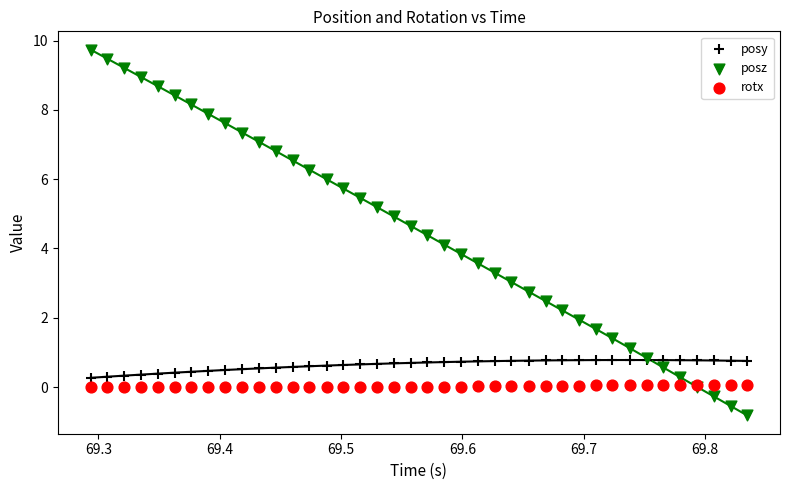

Which series has the largest Y range (max minus min)?

posz